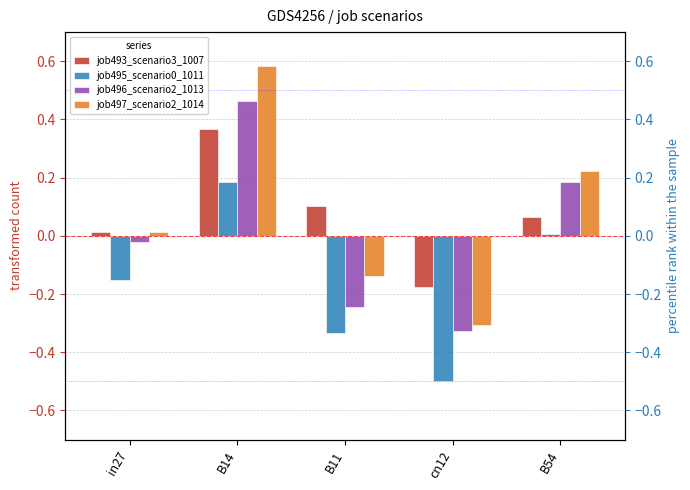

Reading left to right, what are all the values shown in this chart?

job493_scenario3_1007: 0.0	0.4	0.1	-0.2	0.1
job495_scenario0_1011: -0.2	0.2	-0.3	-0.5	0.0
job496_scenario2_1013: -0.0	0.5	-0.2	-0.3	0.2
job497_scenario2_1014: 0.0	0.6	-0.1	-0.3	0.2